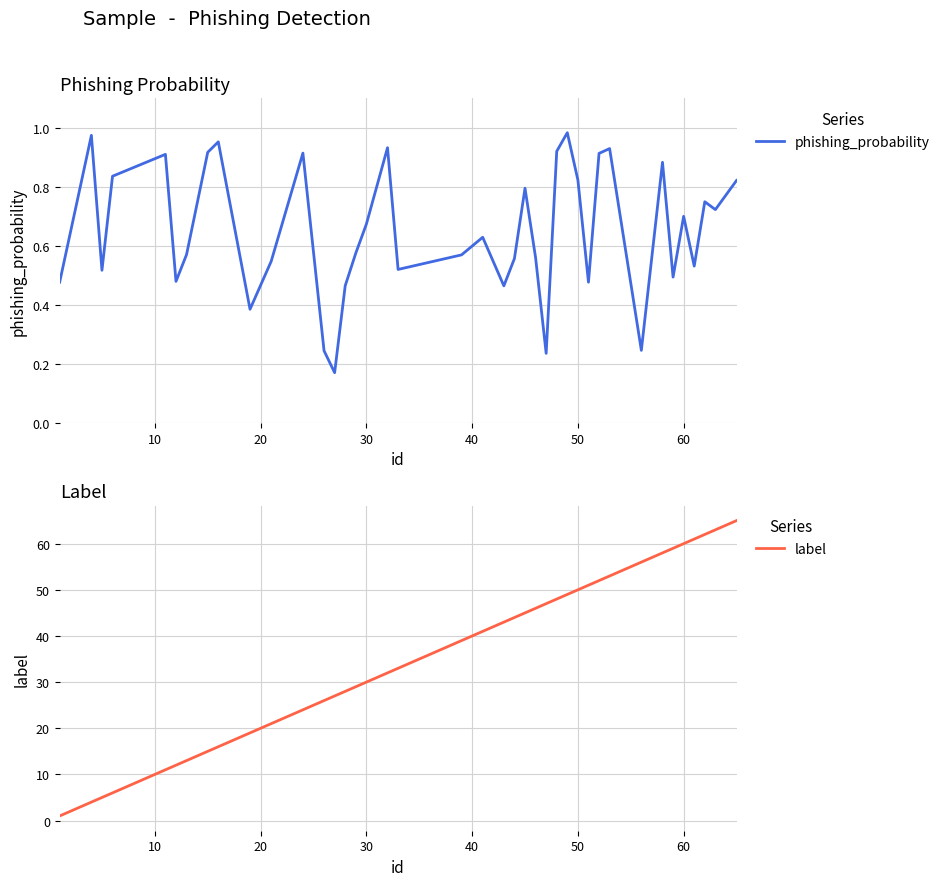

At how many categories does at least one series exceed 10?

36